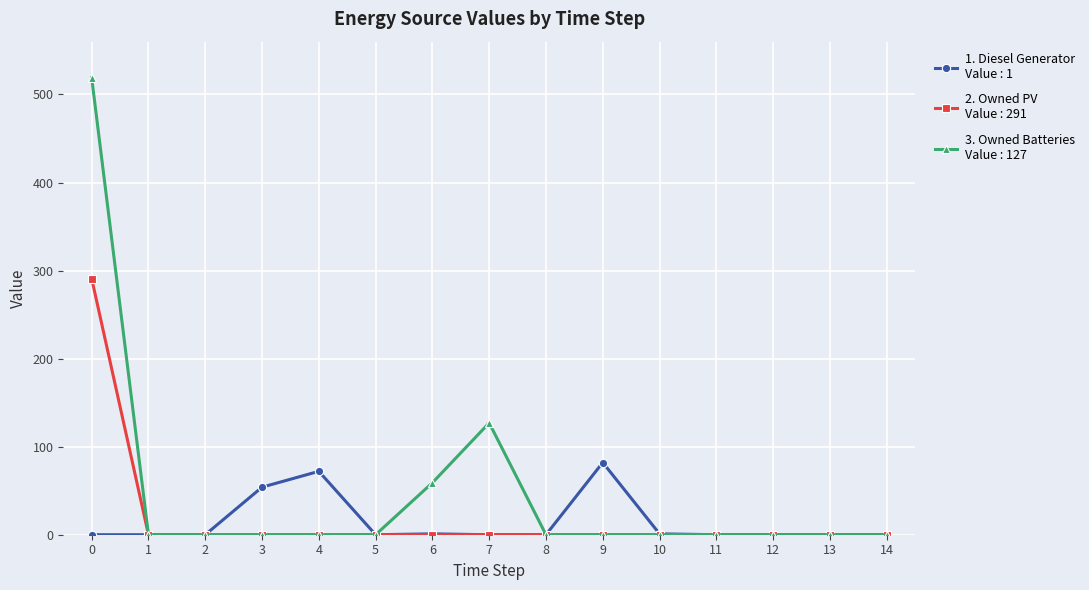

What is the greatest value displayed?

519